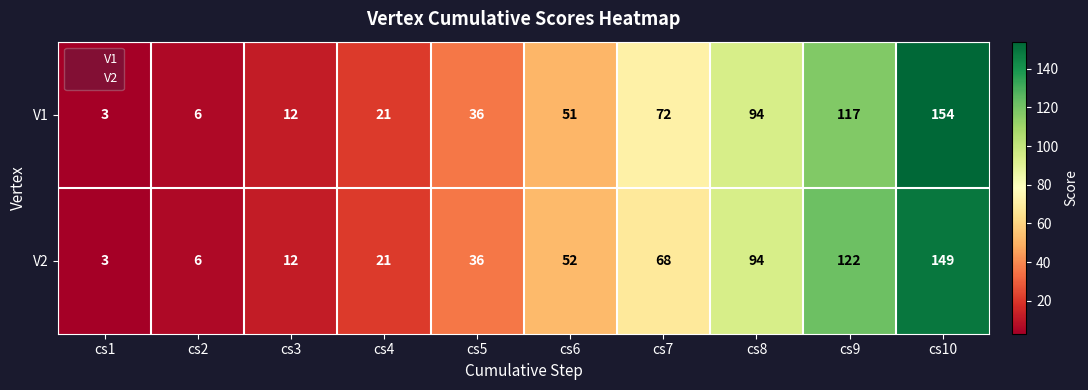

What is the average value of the V2 series?

56